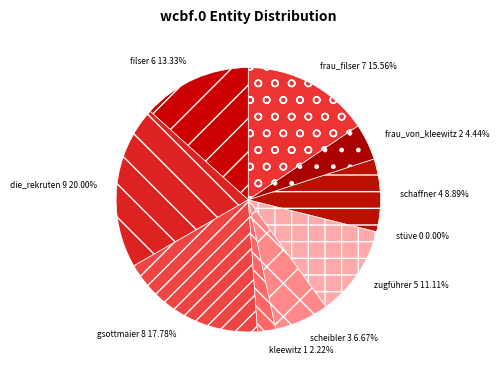

What is the ratio of the value at schaffner to the value at zugführer?

0.8